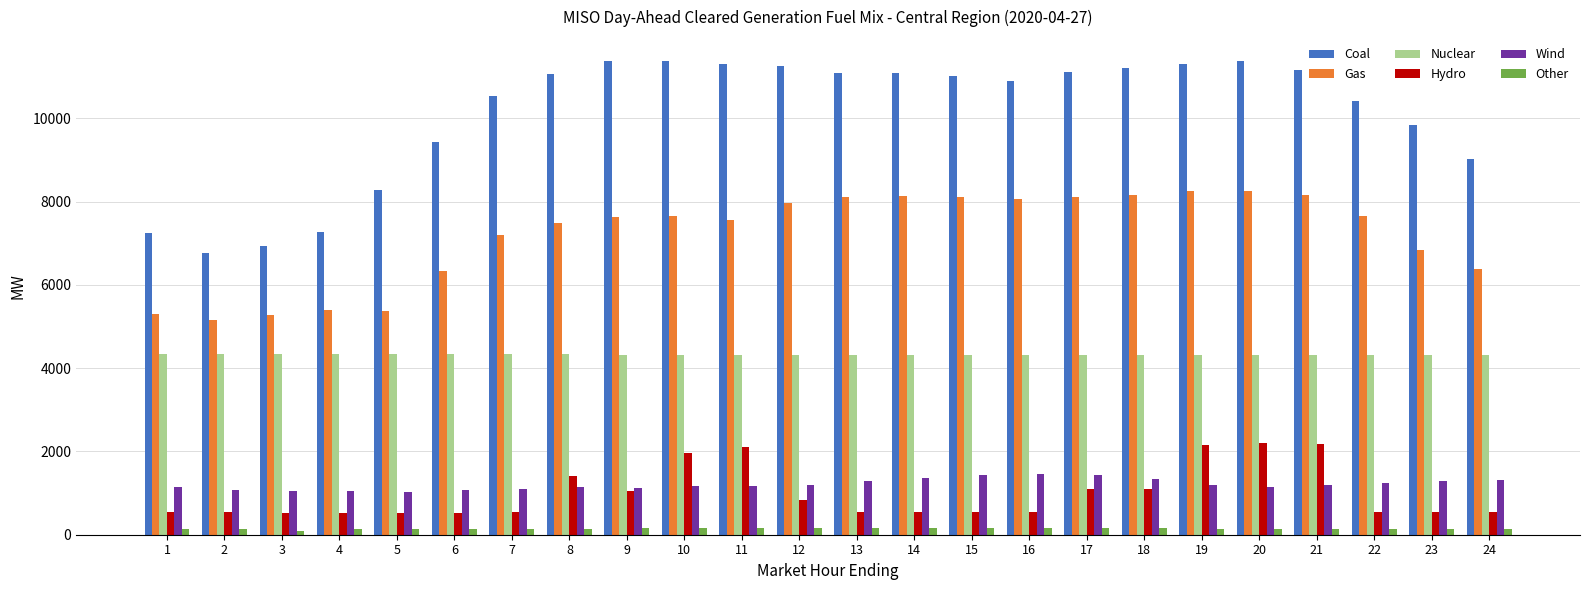

Is the value of Gas at 7 greater than the value of Hydro at 17?

Yes